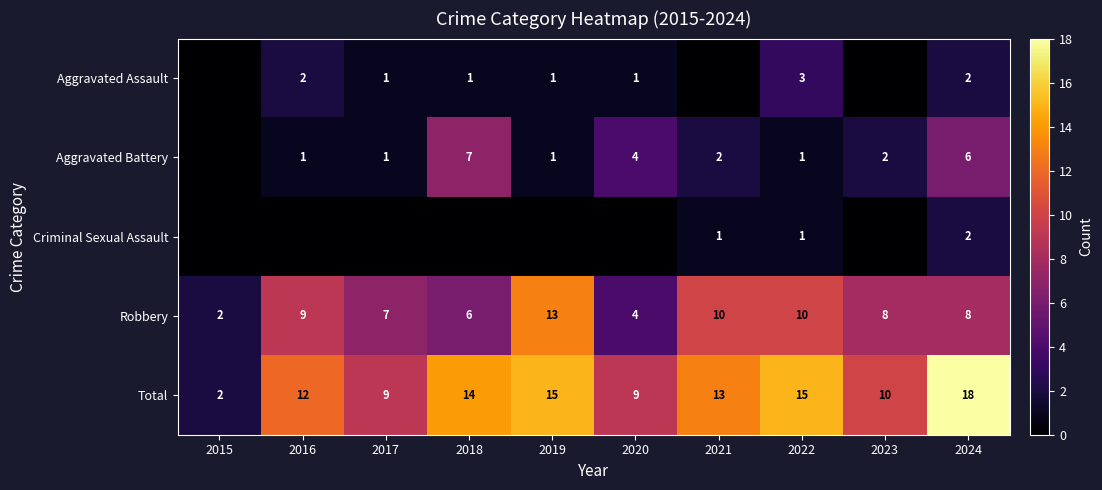

Is the value of Robbery at 2024 greater than the value of Aggravated Battery at 2021?

Yes